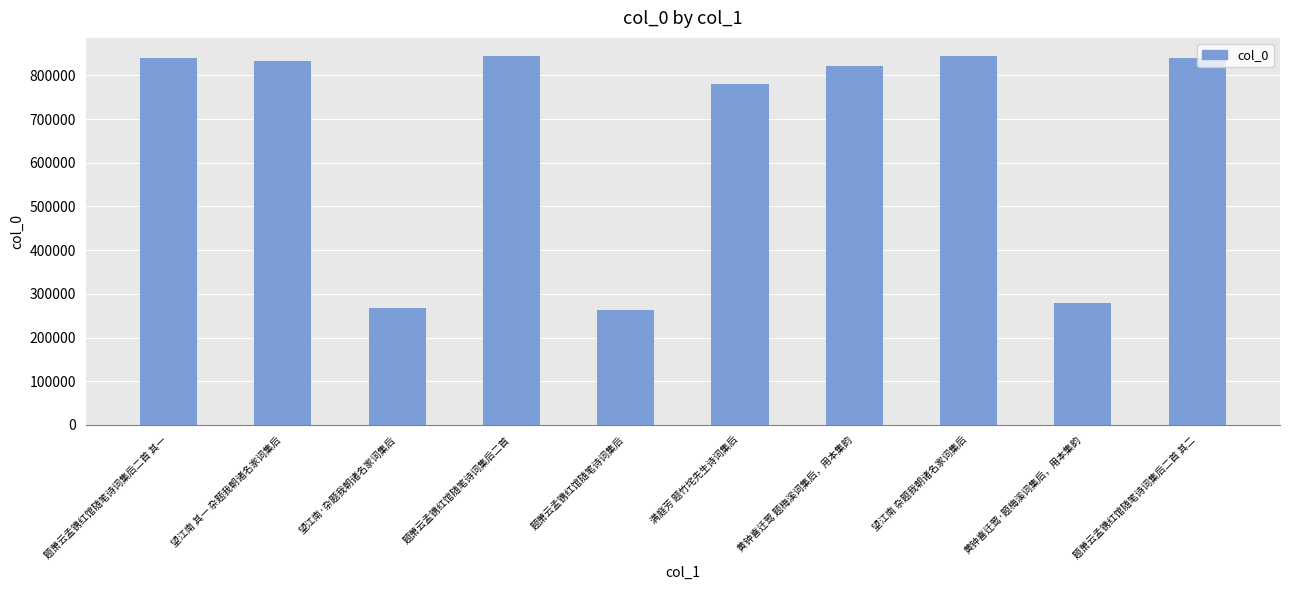

At which label is the value closest to 553409?

满庭芳 题竹垞先生诗词集后